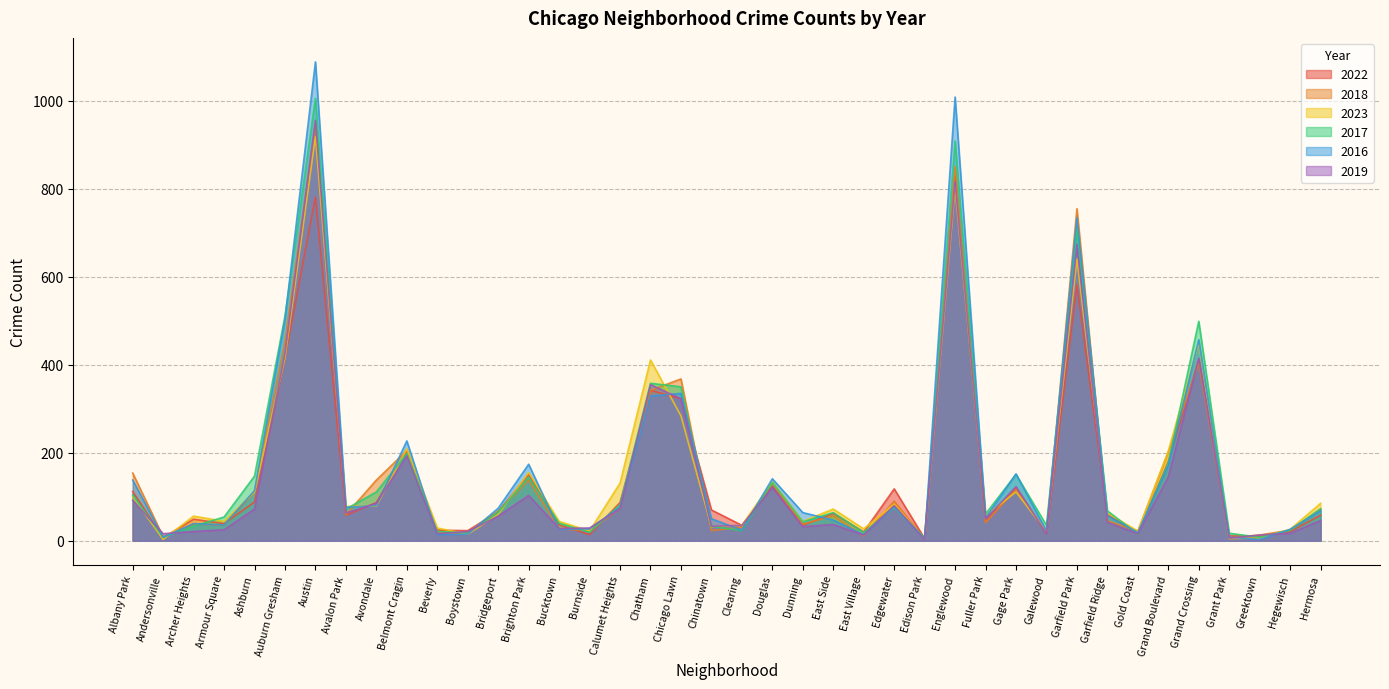

At which category does the chart reach its peak across all series?

Austin